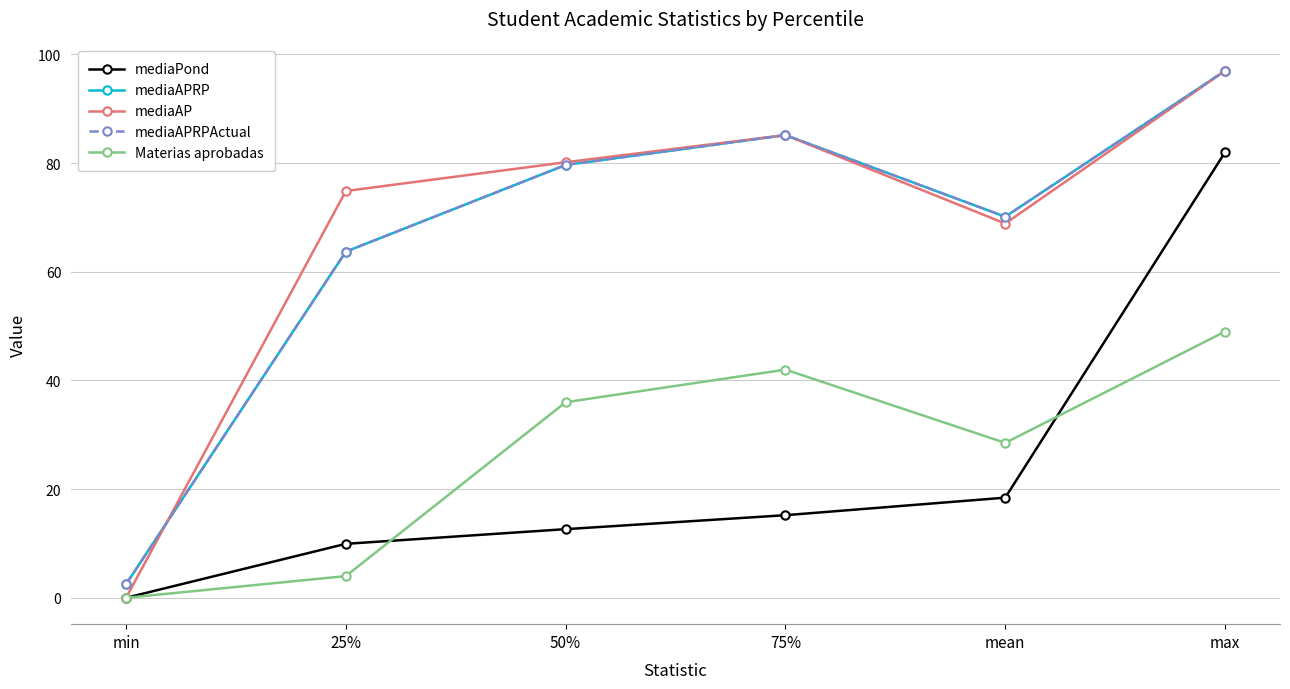

What is the maximum value for mediaAPRP?

97.0